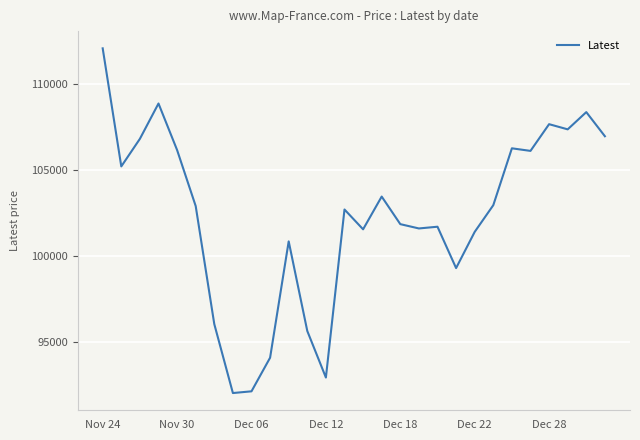

What is the greatest value displayed?

112050